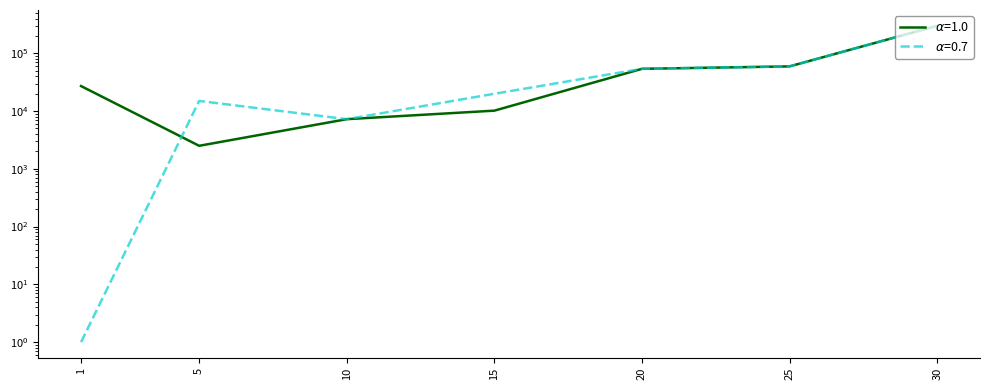

List the labels in order of LevePriceHQ value, smallest first.

1, 10, 5, 15, 20, 25, 30